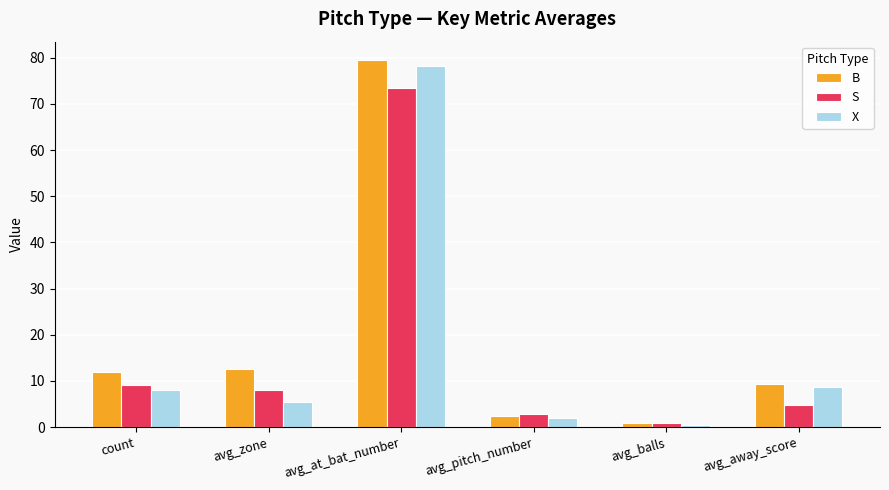

True or false: B has a value of 26.9 at avg_at_bat_number.

False